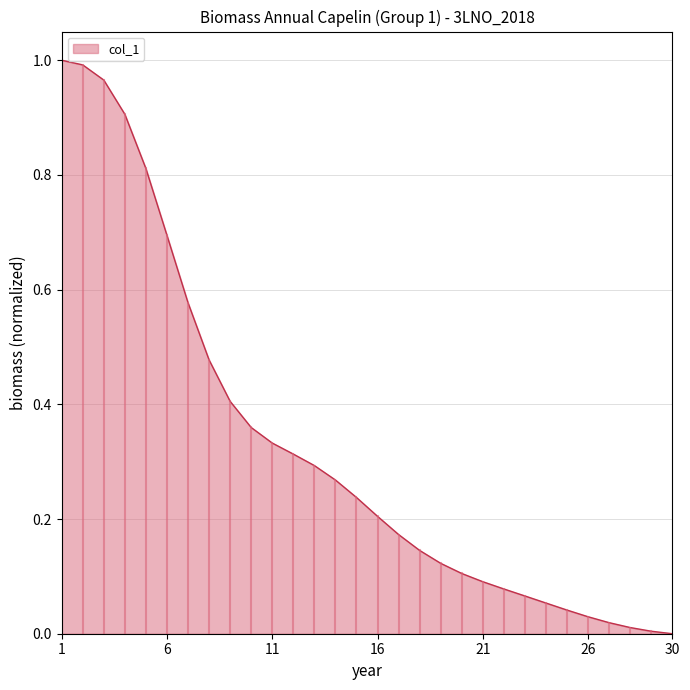

What is the difference between the second highest and second lowest values?

1.0